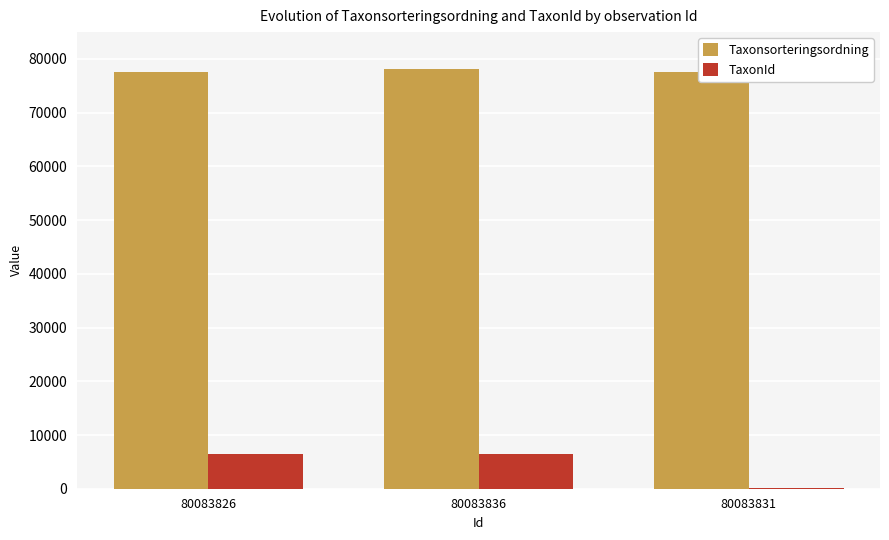

Which series has the largest total across all categories?

Taxonsorteringsordning